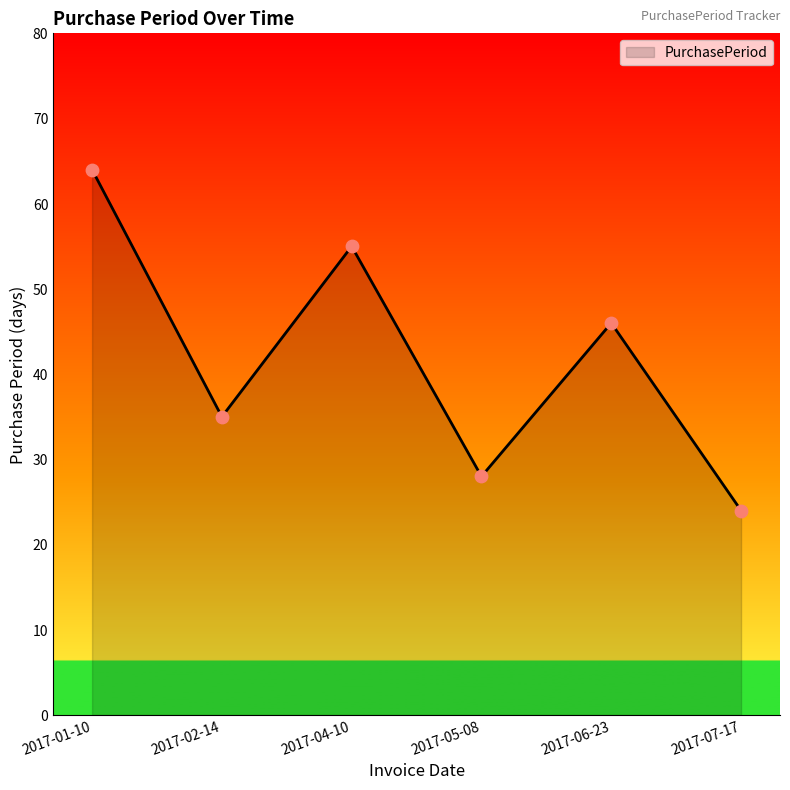

What is the change in value from 2017-02-14 to 2017-05-08?

-7